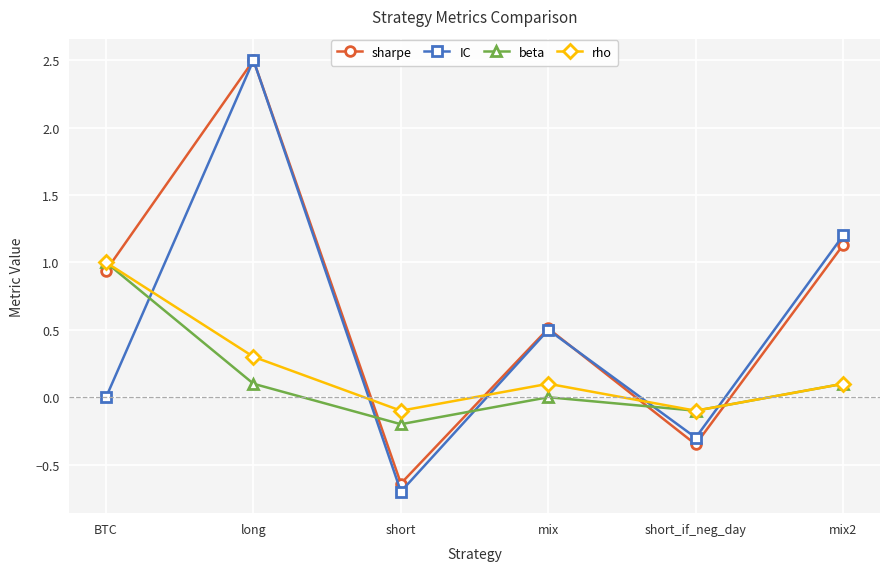

What is the total value across all series at long?

5.4